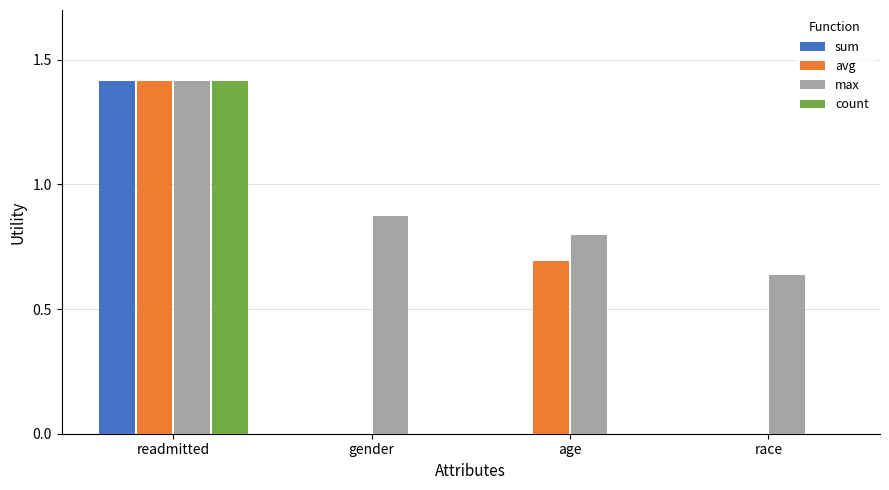

Are the bars horizontal?

No